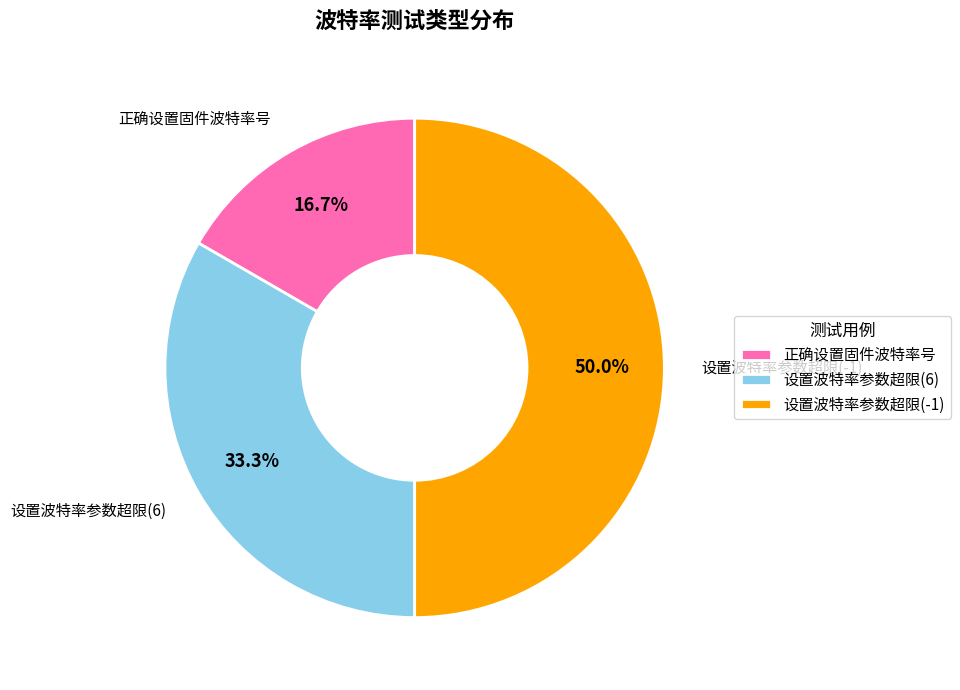

To the nearest percent, what is the difference between the 设置波特率参数超限(6) and 正确设置固件波特率号 slice percentages?

17%